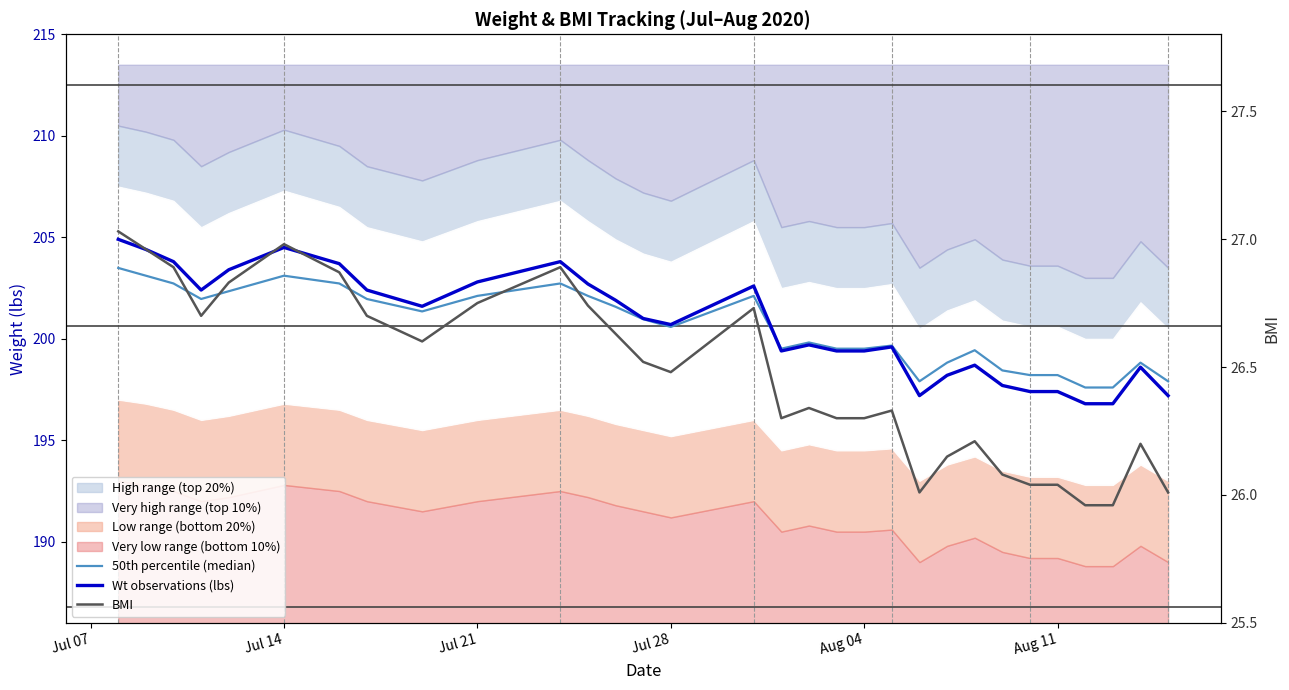

List the series in order of their peak value, highest first.

Wt observations (lbs), 50th percentile (median), BMI